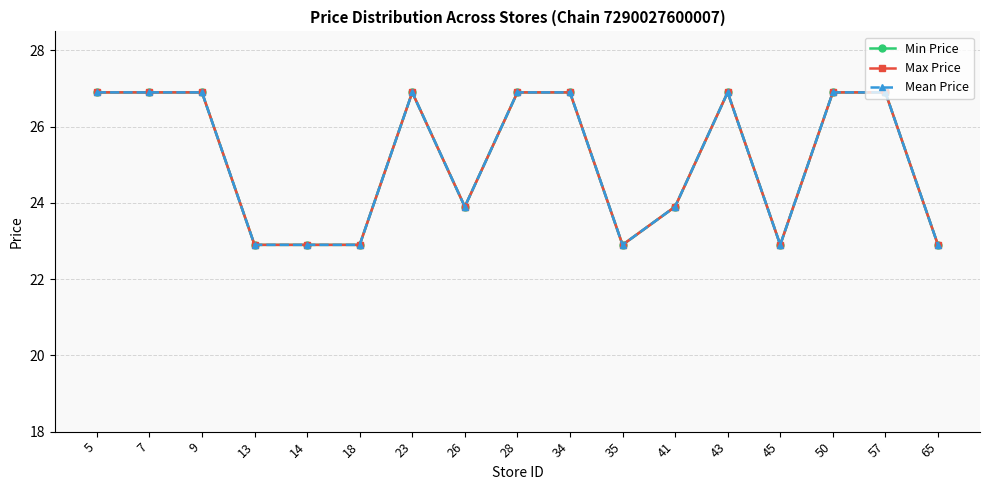

Where is the first local minimum for Max Price?

26